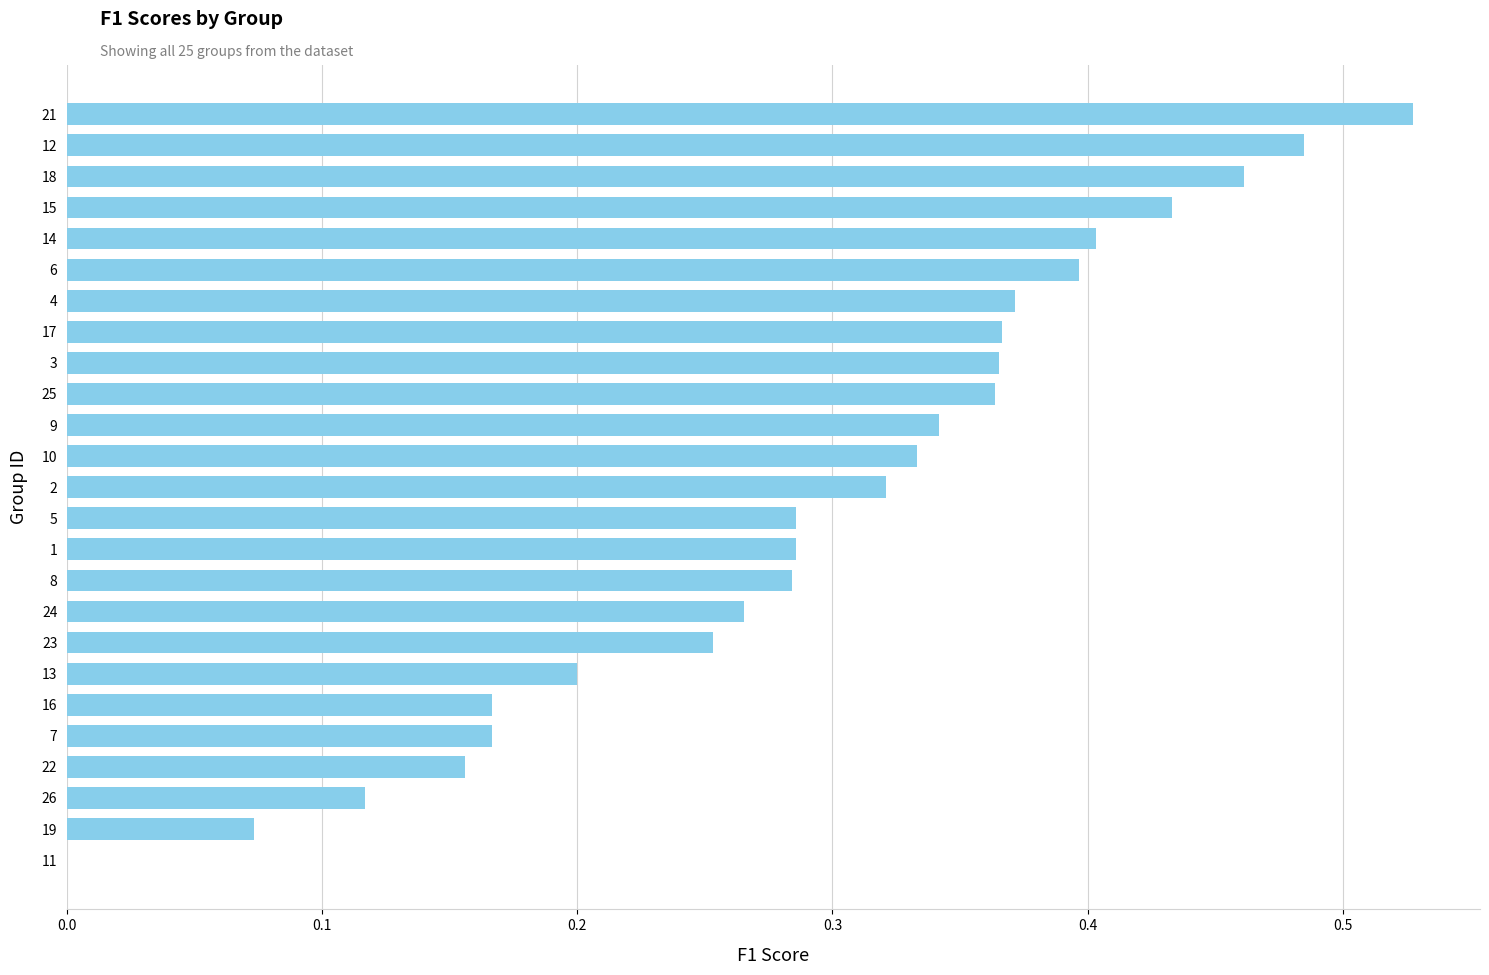

What is the sum of all values?

7.4